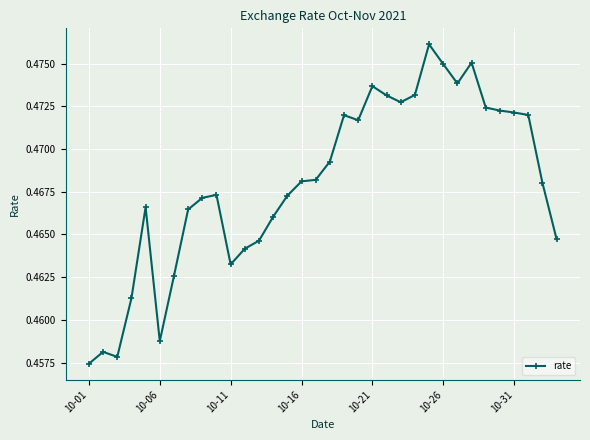

True or false: the data has more than 2 interior local peaks.

True